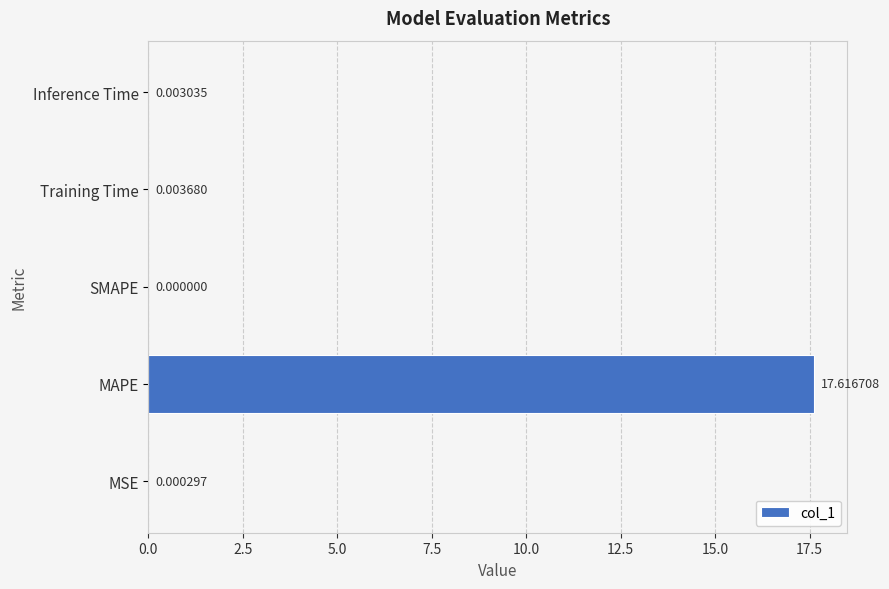

Where is the data nearest to the value 8?

Training Time